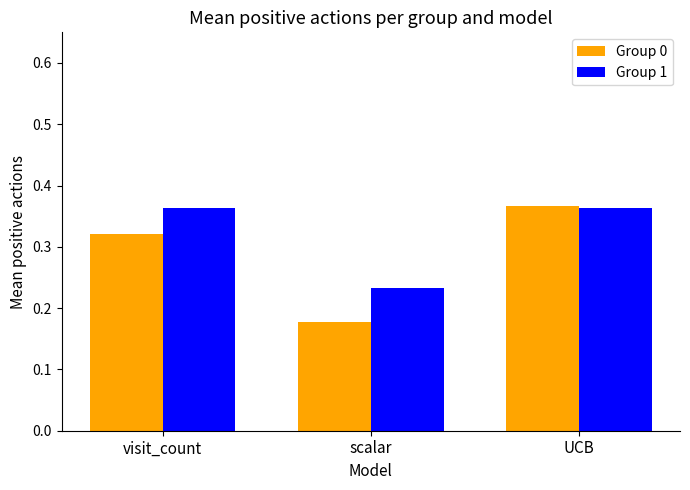

Which series has the largest total across all categories?

Group 1